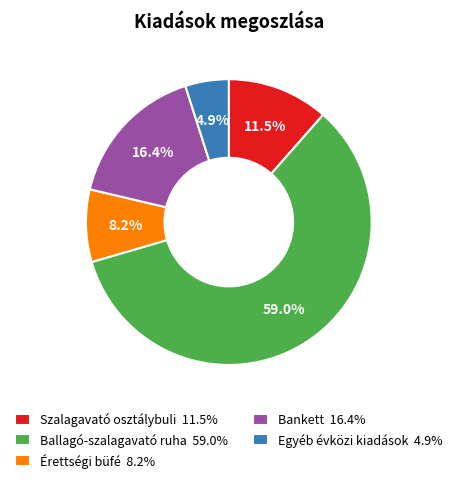

To the nearest percent, what is the difference between the Egyéb évközi kiadások and Érettségi büfé slice percentages?

3%